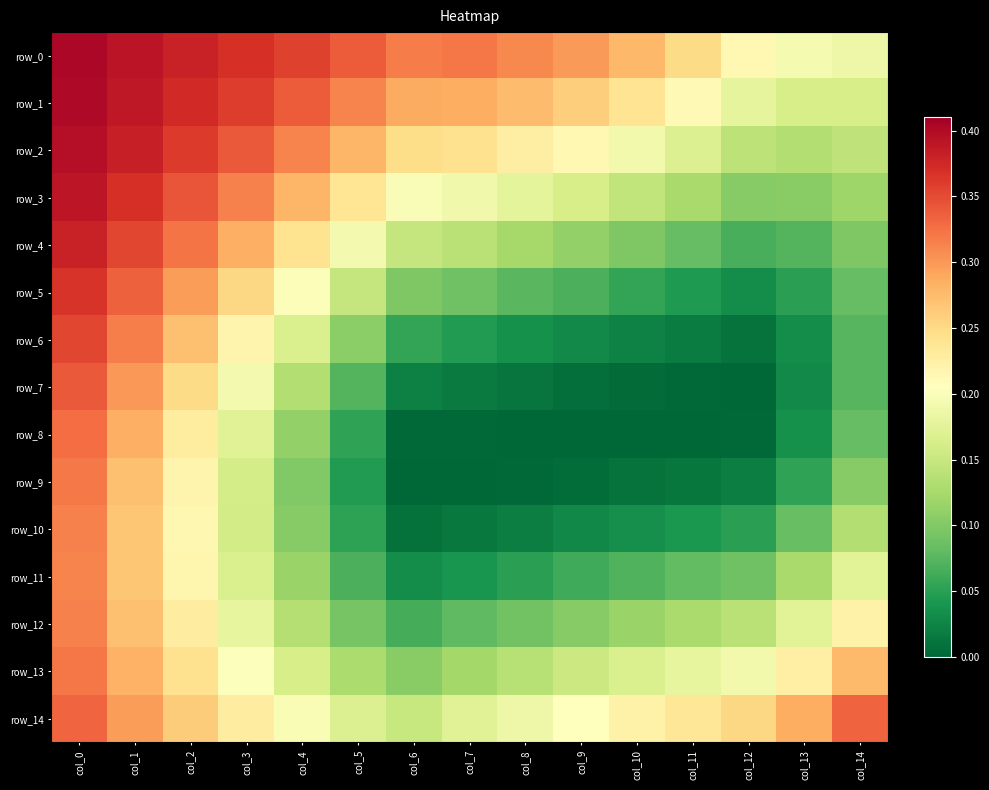

Reading left to right, what are all the values shown in this chart?

row_0: col_0=0.4	col_1=0.4	col_2=0.4	col_3=0.4	col_4=0.4	col_5=0.3	col_6=0.3	col_7=0.3	col_8=0.3	col_9=0.3	col_10=0.3	col_11=0.2	col_12=0.2	col_13=0.2	col_14=0.2
row_1: col_0=0.4	col_1=0.4	col_2=0.4	col_3=0.4	col_4=0.3	col_5=0.3	col_6=0.3	col_7=0.3	col_8=0.3	col_9=0.3	col_10=0.2	col_11=0.2	col_12=0.2	col_13=0.2	col_14=0.2
row_2: col_0=0.4	col_1=0.4	col_2=0.4	col_3=0.3	col_4=0.3	col_5=0.3	col_6=0.2	col_7=0.2	col_8=0.2	col_9=0.2	col_10=0.2	col_11=0.2	col_12=0.1	col_13=0.1	col_14=0.1
row_3: col_0=0.4	col_1=0.4	col_2=0.3	col_3=0.3	col_4=0.3	col_5=0.2	col_6=0.2	col_7=0.2	col_8=0.2	col_9=0.2	col_10=0.1	col_11=0.1	col_12=0.1	col_13=0.1	col_14=0.1
row_4: col_0=0.4	col_1=0.4	col_2=0.3	col_3=0.3	col_4=0.2	col_5=0.2	col_6=0.1	col_7=0.1	col_8=0.1	col_9=0.1	col_10=0.1	col_11=0.1	col_12=0.1	col_13=0.1	col_14=0.1
row_5: col_0=0.4	col_1=0.3	col_2=0.3	col_3=0.3	col_4=0.2	col_5=0.1	col_6=0.1	col_7=0.1	col_8=0.1	col_9=0.1	col_10=0.1	col_11=0.0	col_12=0.0	col_13=0.1	col_14=0.1
row_6: col_0=0.4	col_1=0.3	col_2=0.3	col_3=0.2	col_4=0.2	col_5=0.1	col_6=0.1	col_7=0.0	col_8=0.0	col_9=0.0	col_10=0.0	col_11=0.0	col_12=0.0	col_13=0.0	col_14=0.1
row_7: col_0=0.3	col_1=0.3	col_2=0.2	col_3=0.2	col_4=0.1	col_5=0.1	col_6=0.0	col_7=0.0	col_8=0.0	col_9=0.0	col_10=0.0	col_11=0.0	col_12=0.0	col_13=0.0	col_14=0.1
row_8: col_0=0.3	col_1=0.3	col_2=0.2	col_3=0.2	col_4=0.1	col_5=0.1	col_6=0.0	col_7=0.0	col_8=0.0	col_9=0.0	col_10=0.0	col_11=0.0	col_12=0.0	col_13=0.0	col_14=0.1
row_9: col_0=0.3	col_1=0.3	col_2=0.2	col_3=0.2	col_4=0.1	col_5=0.0	col_6=0.0	col_7=0.0	col_8=0.0	col_9=0.0	col_10=0.0	col_11=0.0	col_12=0.0	col_13=0.1	col_14=0.1
row_10: col_0=0.3	col_1=0.3	col_2=0.2	col_3=0.2	col_4=0.1	col_5=0.1	col_6=0.0	col_7=0.0	col_8=0.0	col_9=0.0	col_10=0.0	col_11=0.0	col_12=0.0	col_13=0.1	col_14=0.1
row_11: col_0=0.3	col_1=0.3	col_2=0.2	col_3=0.2	col_4=0.1	col_5=0.1	col_6=0.0	col_7=0.0	col_8=0.1	col_9=0.1	col_10=0.1	col_11=0.1	col_12=0.1	col_13=0.1	col_14=0.2
row_12: col_0=0.3	col_1=0.3	col_2=0.2	col_3=0.2	col_4=0.1	col_5=0.1	col_6=0.1	col_7=0.1	col_8=0.1	col_9=0.1	col_10=0.1	col_11=0.1	col_12=0.1	col_13=0.2	col_14=0.2
row_13: col_0=0.3	col_1=0.3	col_2=0.2	col_3=0.2	col_4=0.2	col_5=0.1	col_6=0.1	col_7=0.1	col_8=0.1	col_9=0.2	col_10=0.2	col_11=0.2	col_12=0.2	col_13=0.2	col_14=0.3
row_14: col_0=0.3	col_1=0.3	col_2=0.3	col_3=0.2	col_4=0.2	col_5=0.2	col_6=0.2	col_7=0.2	col_8=0.2	col_9=0.2	col_10=0.2	col_11=0.2	col_12=0.3	col_13=0.3	col_14=0.3